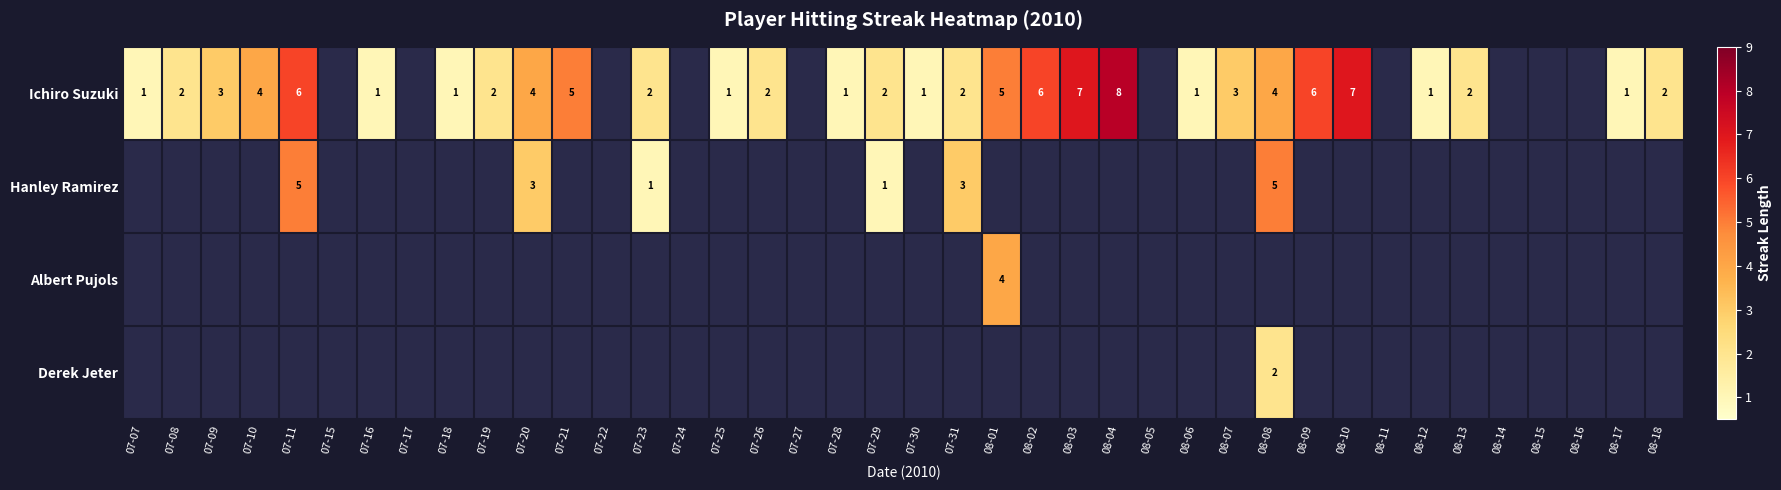

True or false: Ichiro Suzuki has a value of 1 at 08-08.

False